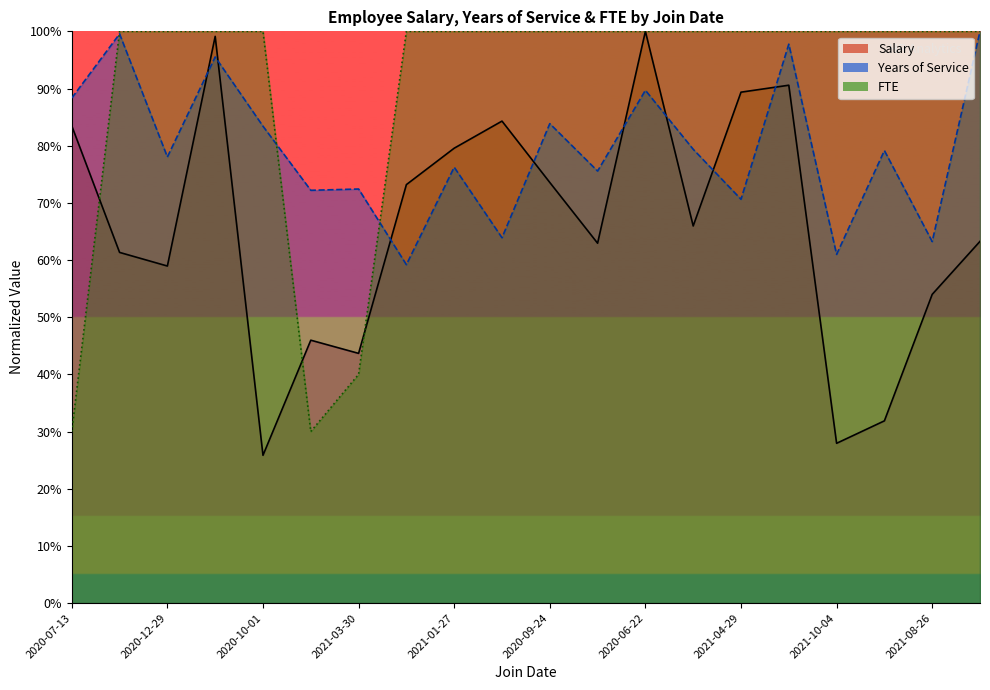

What is the difference between the maximum and second lowest values in the FTE series?

70.0